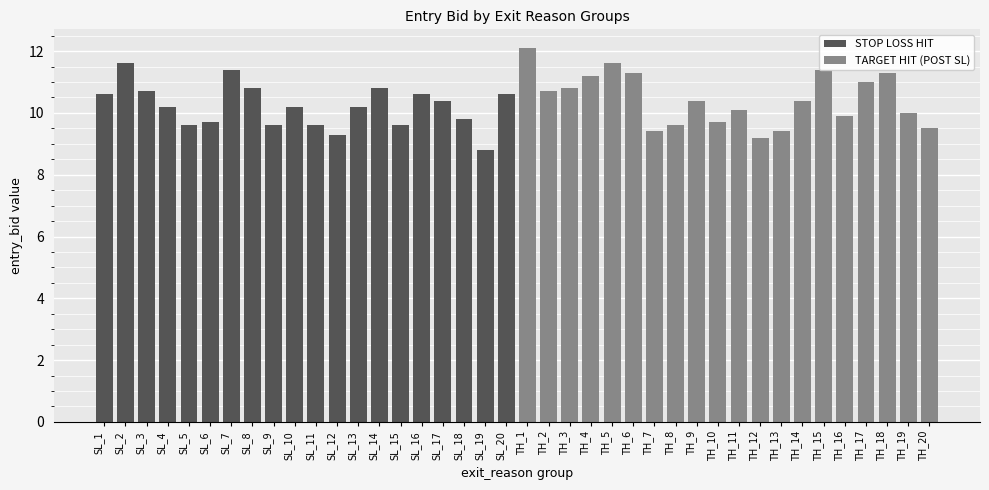

What is the greatest value displayed?

12.1